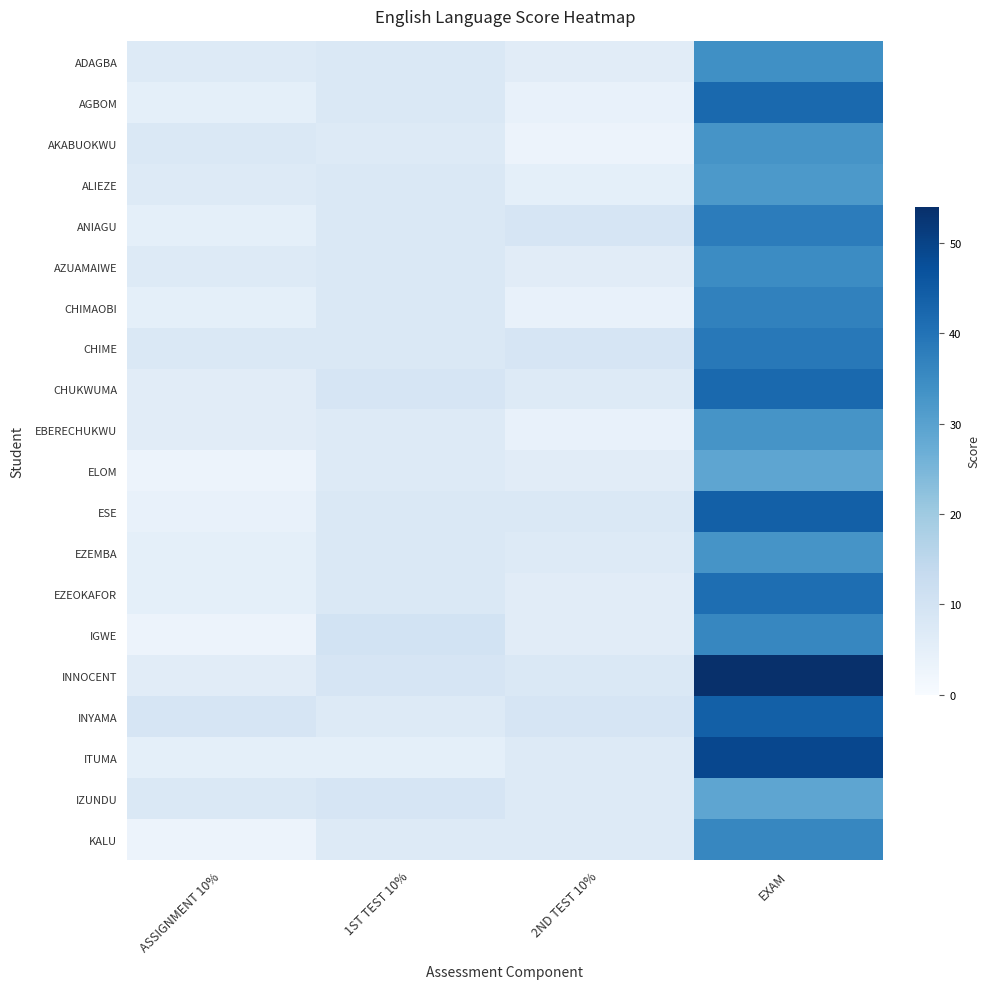

Between 1ST TEST 10% and 2ND TEST 10%, which is larger?

1ST TEST 10%